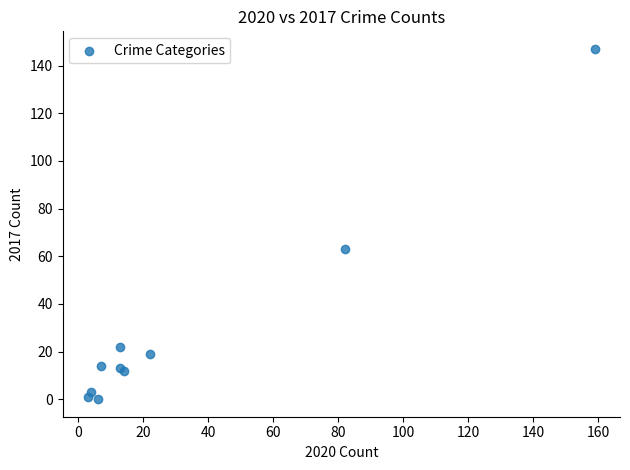

What Y value in the scatter plot is closest to 73?

63